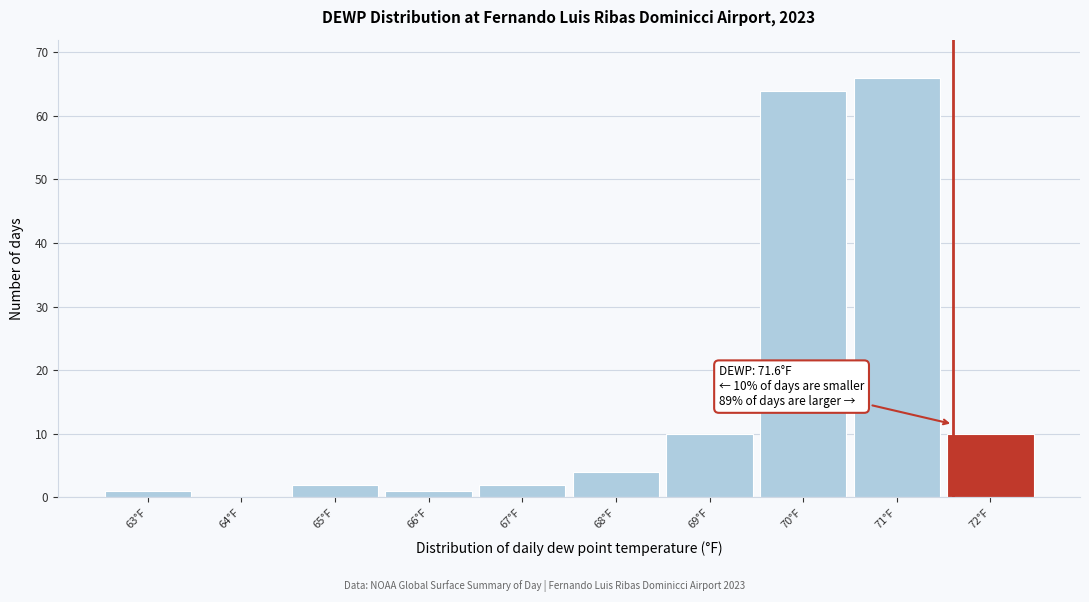

Over which range of the x-axis is the bar tallest?

70.5 to 71.5